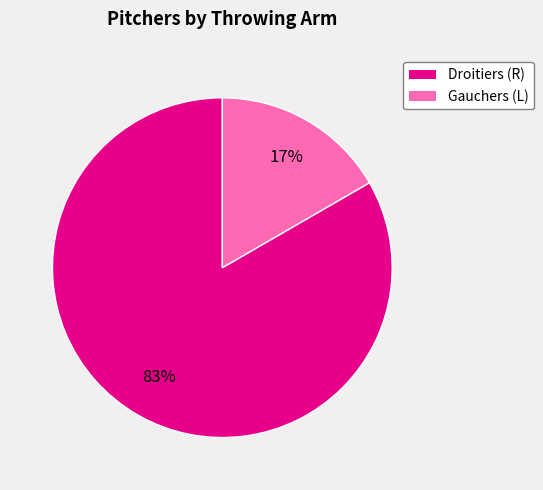

To the nearest percent, what is the average slice percentage?

50%